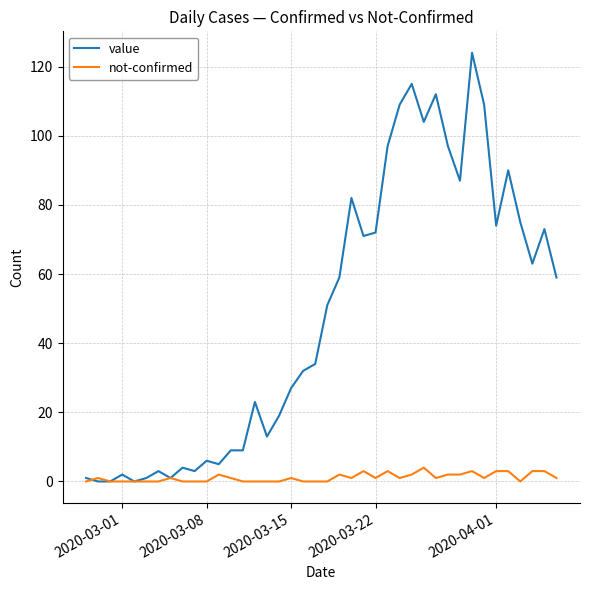

What is the maximum value shown in the chart?

124